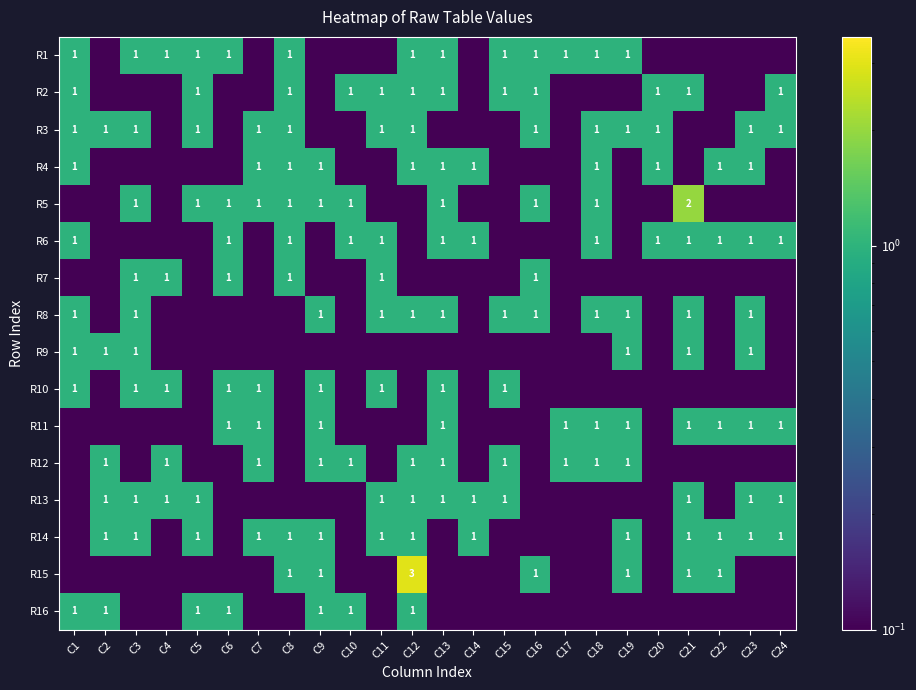

The value of R2 at C8 is 1.0. True or false?

True